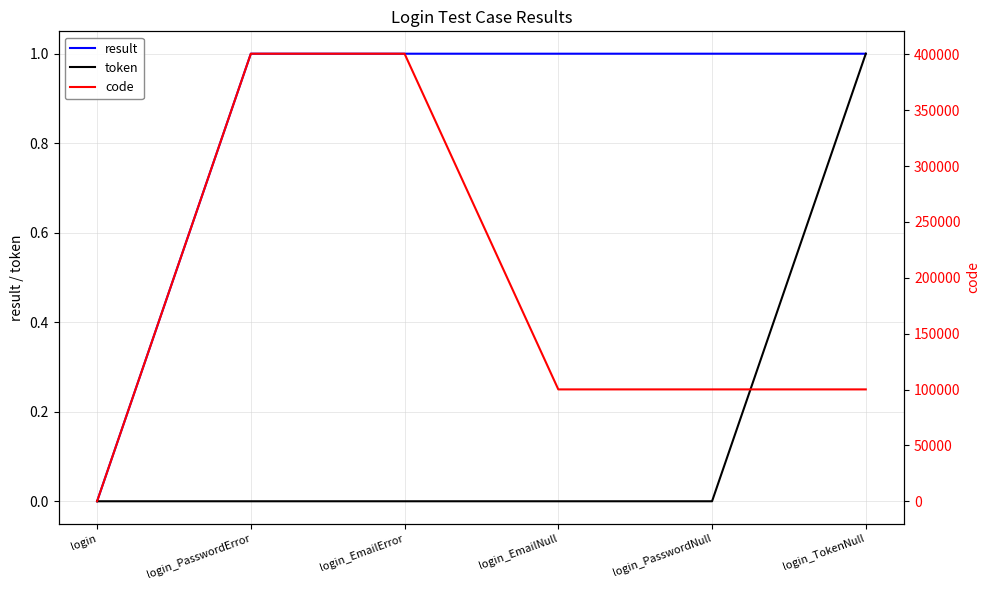

What is the total value across all series at login_PasswordError?

400505